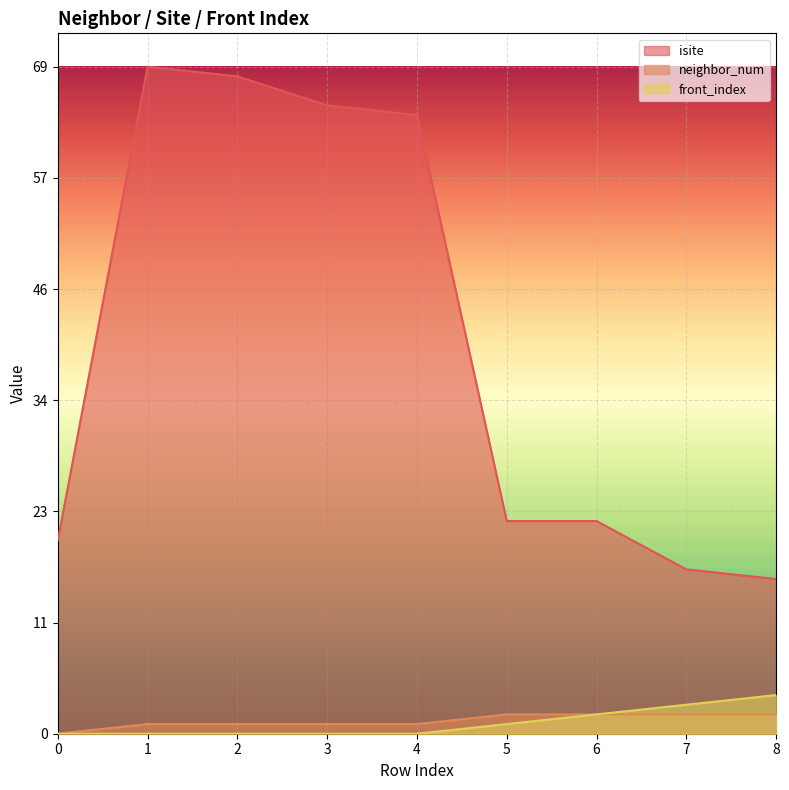

Is the value of neighbor_num at 3 greater than the value of front_index at 2?

Yes